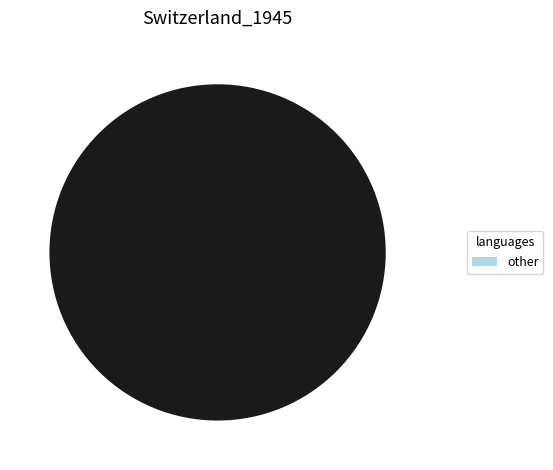

Is there a majority slice in this chart?

Yes